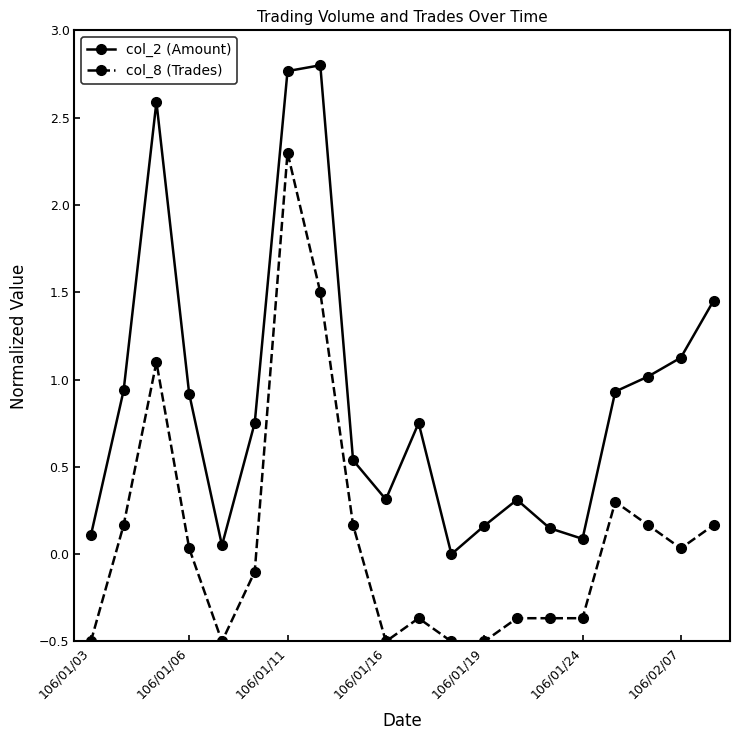

What is the difference between the second highest and second lowest values in the col_8 (Trades) series?

2.0